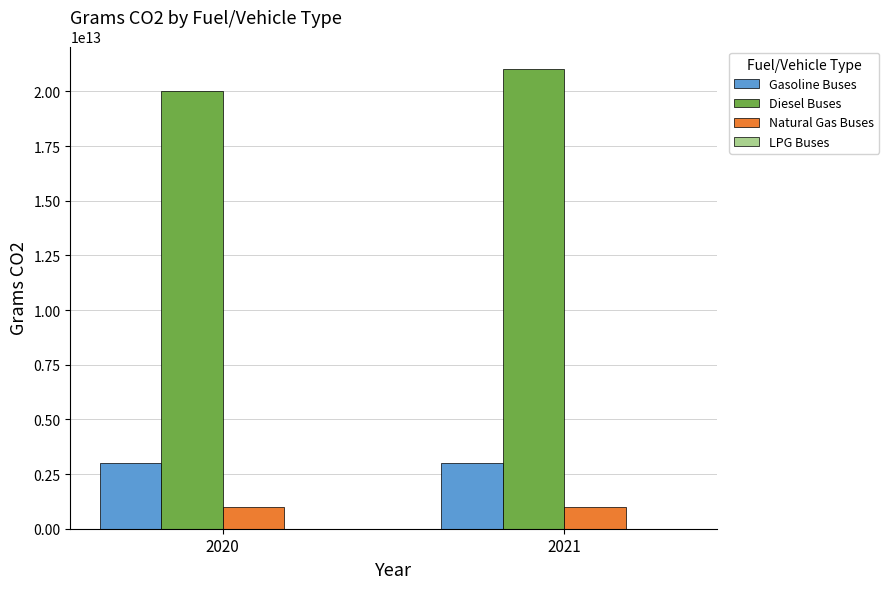

Which series has the largest total across all categories?

Diesel Buses